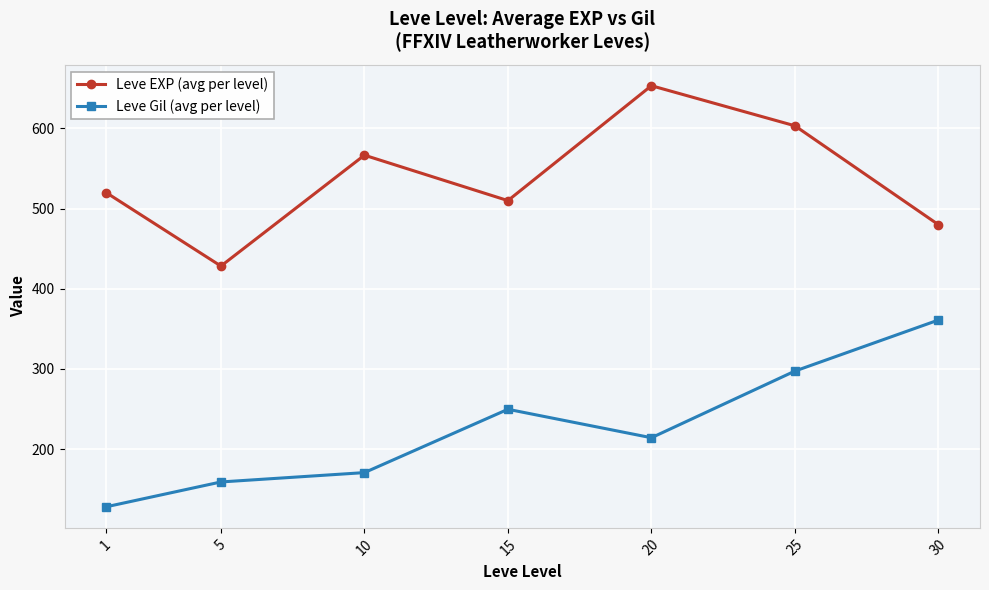

At which label does Leve EXP (avg per level) reach its minimum?

5